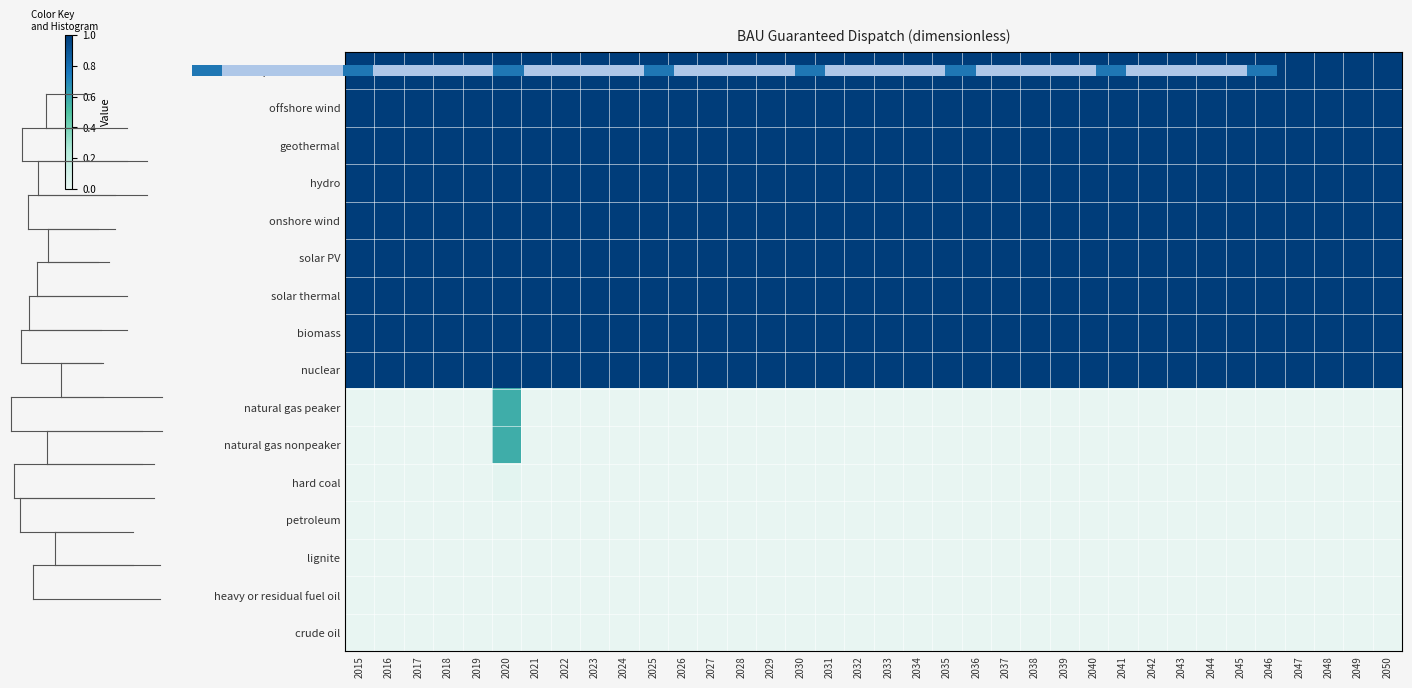

Which series has the largest total across all categories?

municipal solid waste